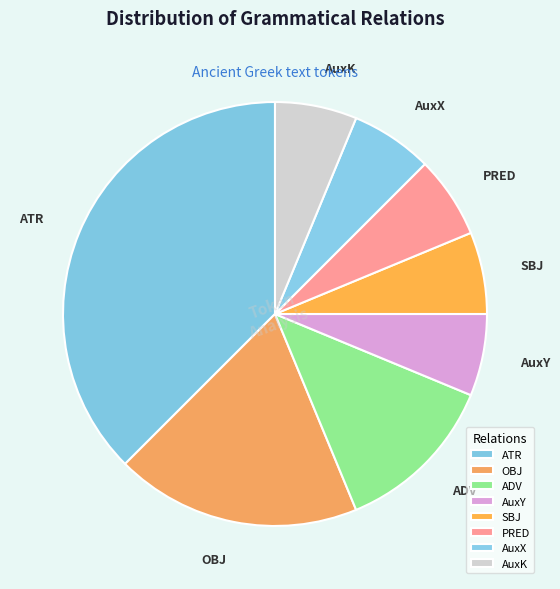

True or false: ATR accounts for 8% of the total.

False